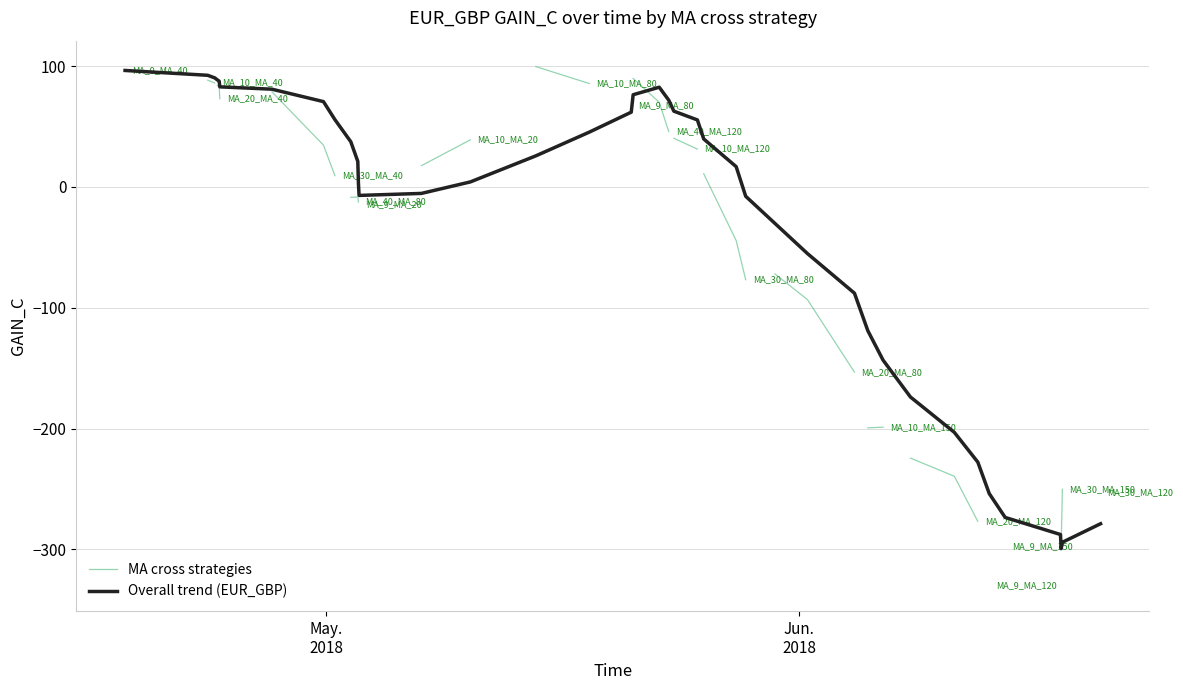

What is the maximum value for Overall trend (EUR_GBP)?

96.4